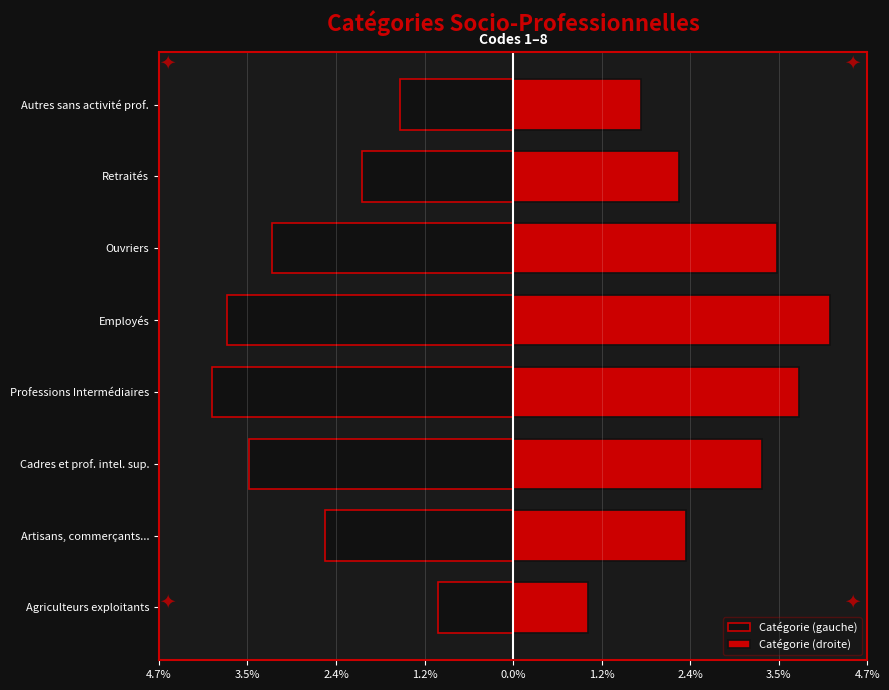

The Catégorie (droite) series shows 1.8 at Ouvriers. True or false?

False